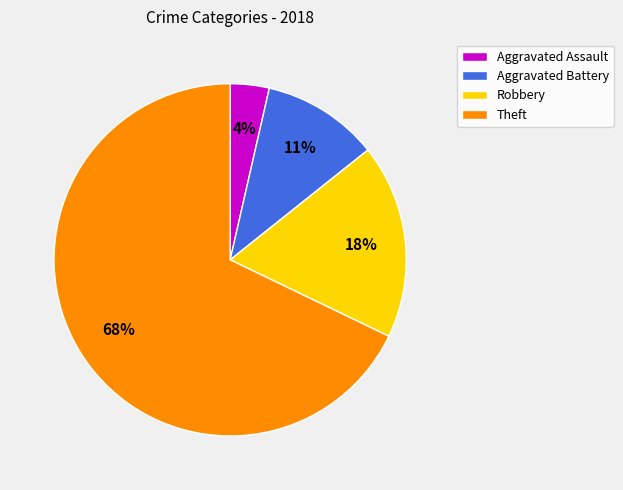

Is the sum of Aggravated Battery and Robbery greater than half?

No